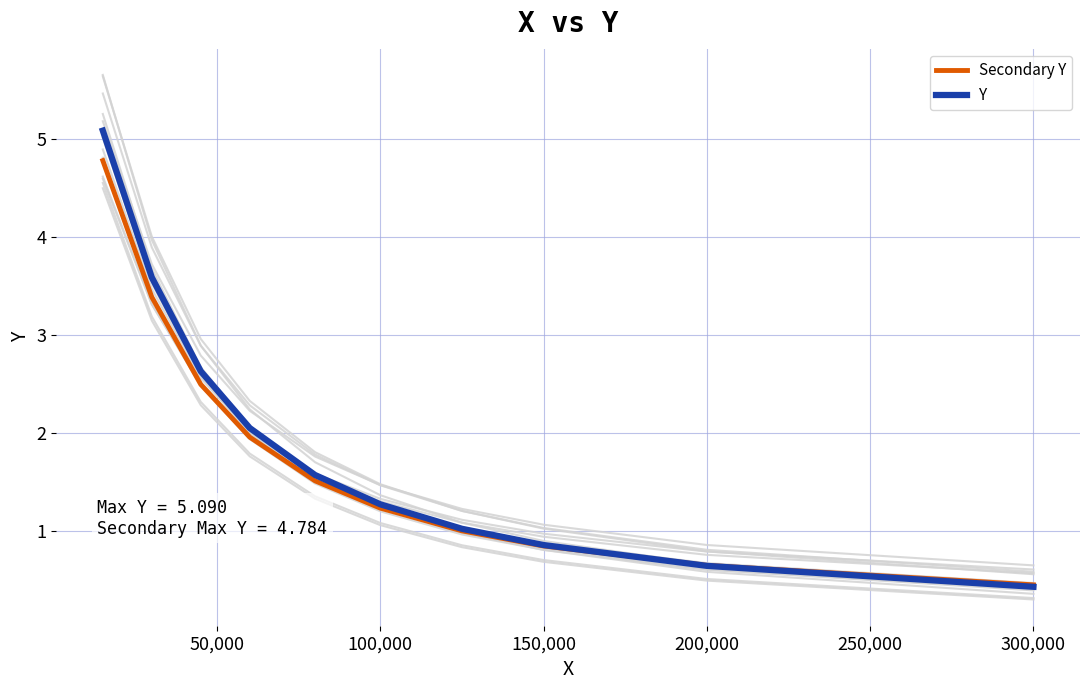

Does the chart display data point markers on the line(s)?

No